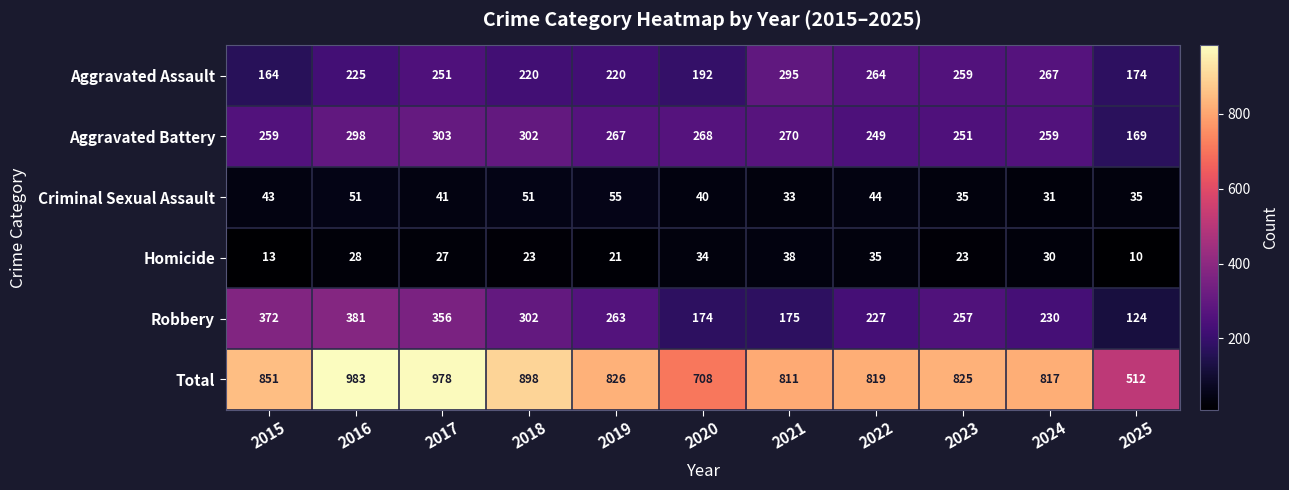

What is the highest value of the Total series?

983